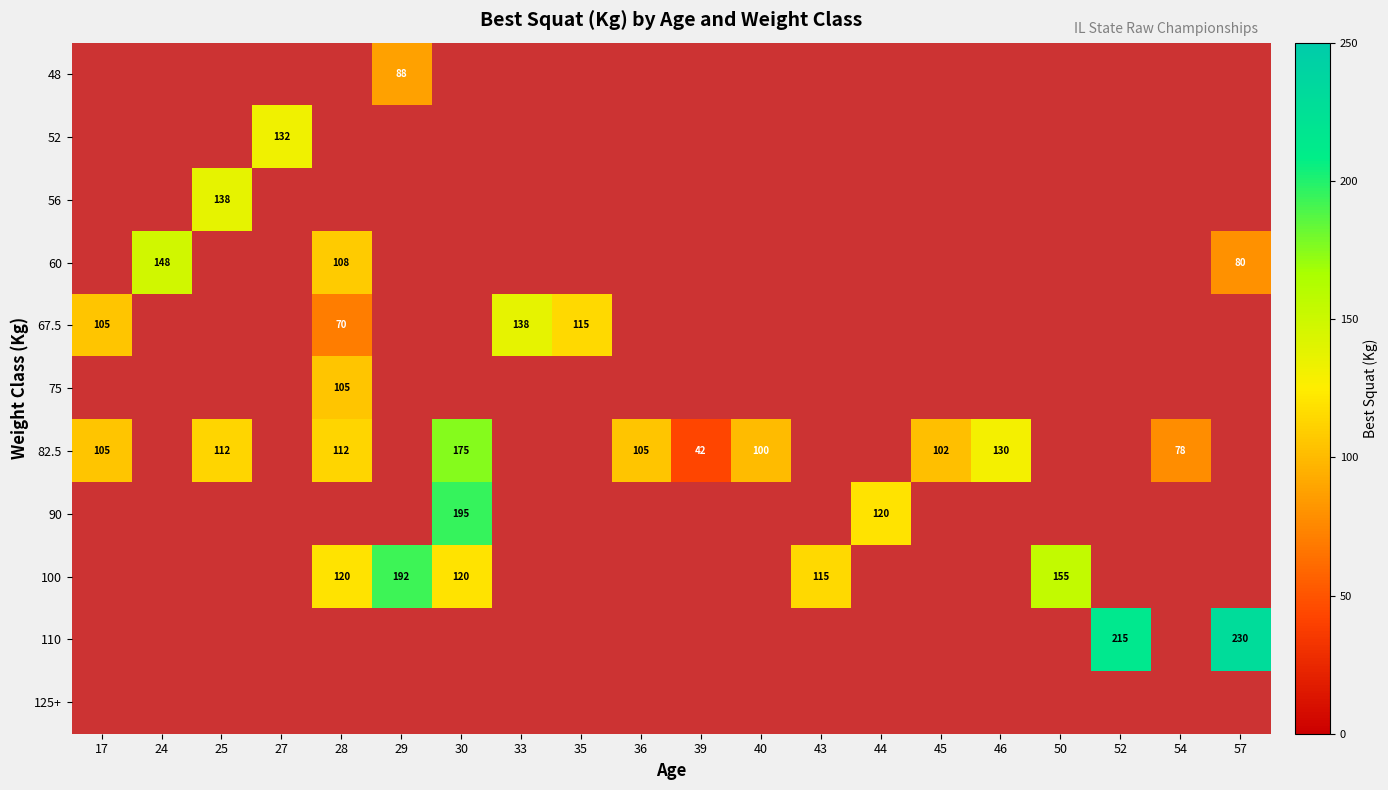

Rank the series at 45 from lowest to highest value.

48, 52, 56, 60, 67.5, 75, 82.5, 90, 100, 110, 125+